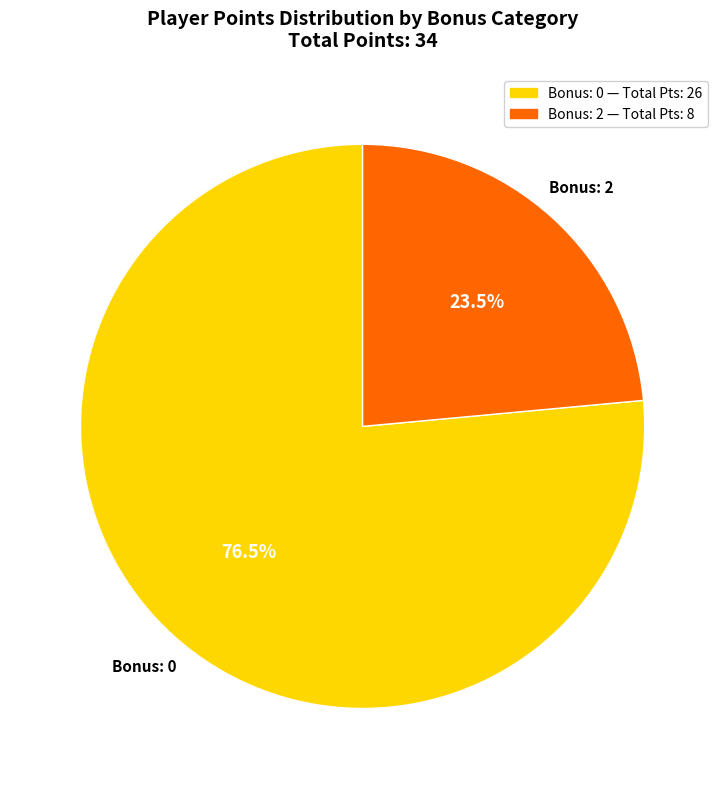

How many segments does this pie chart have?

2